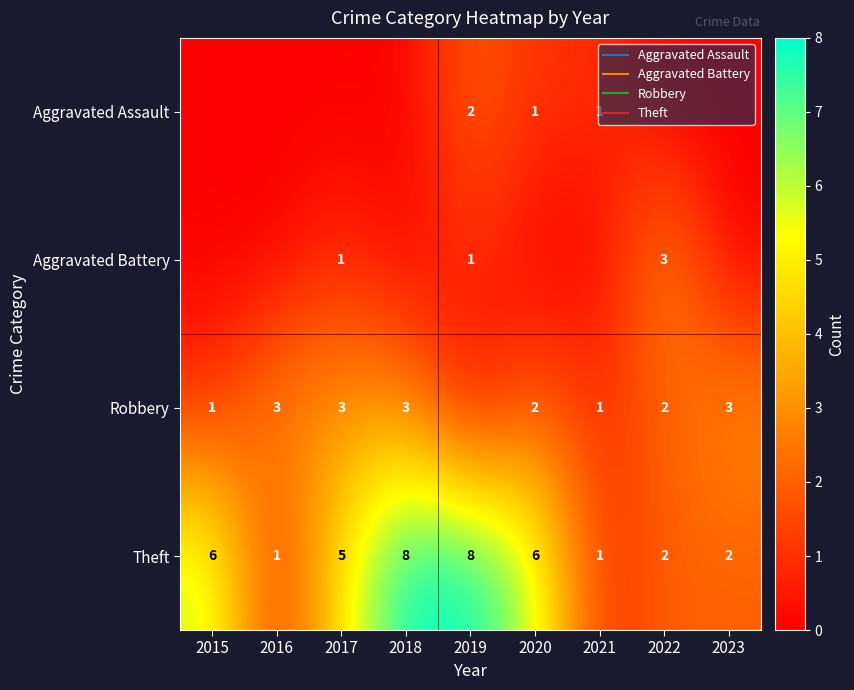

Which label corresponds to the largest value in the chart?

2018